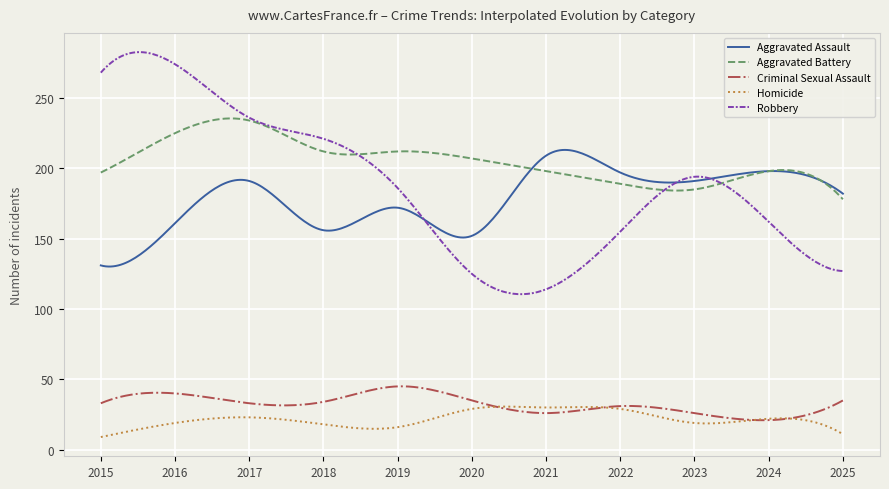

True or false: Robbery and Criminal Sexual Assault cross at least once.

False